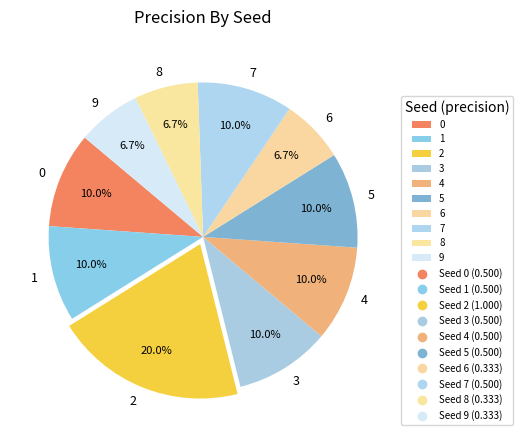

What is the total percentage of 0 and 5?

20.0%